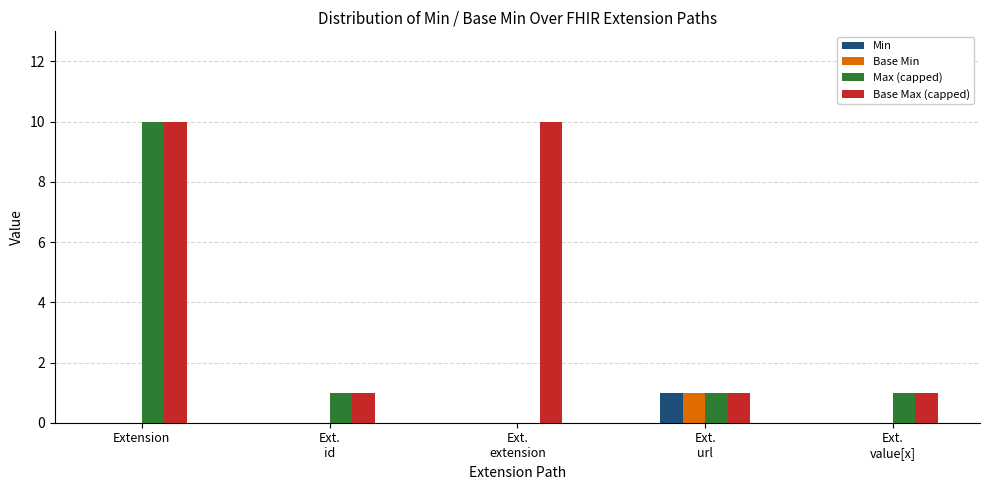

The value of Min at Extension is 0. True or false?

True